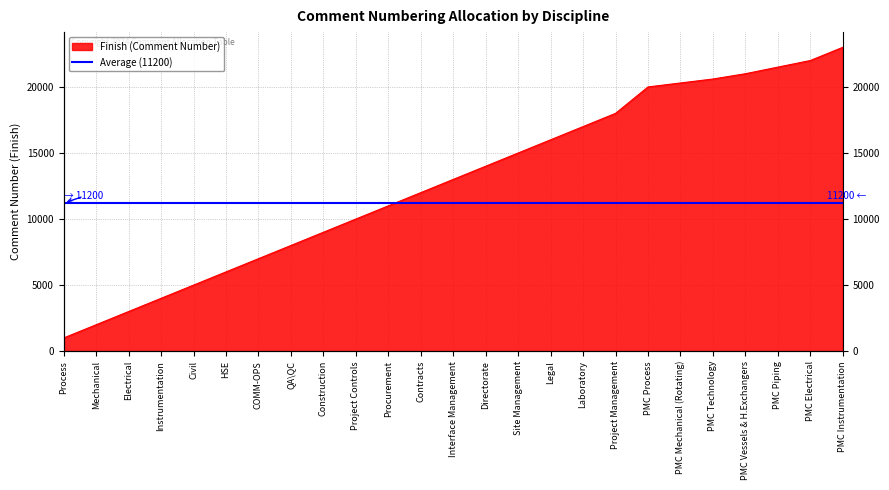

Where is the data nearest to the value 12000?

Contracts